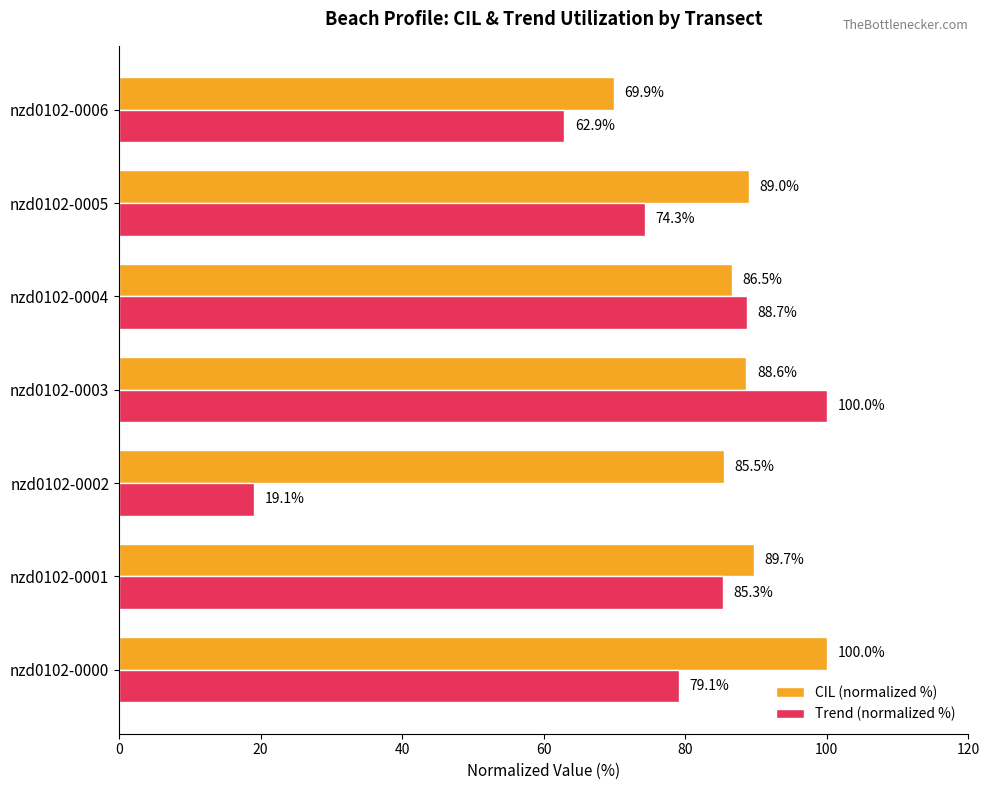

Which series changed the most between nzd0102-0002 and nzd0102-0004?

Trend (normalized %)